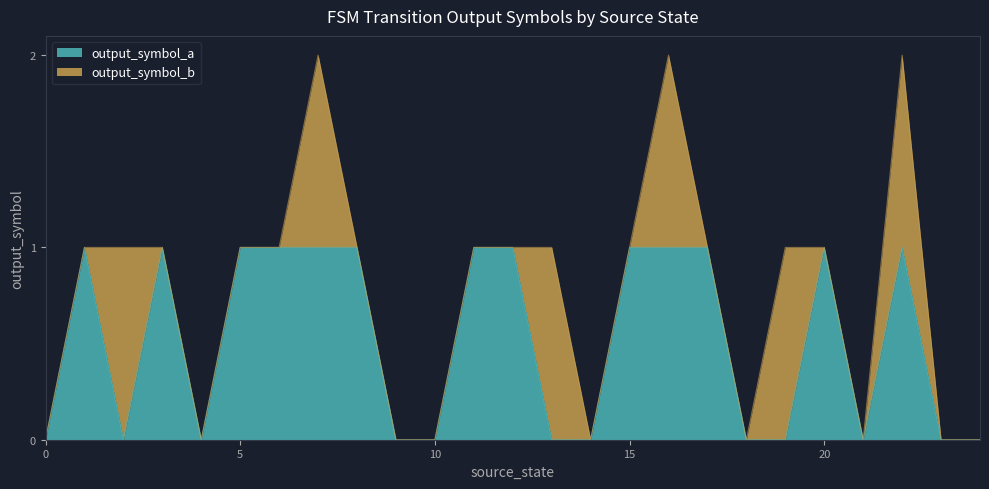

At which category does the data reach its first local peak?

1